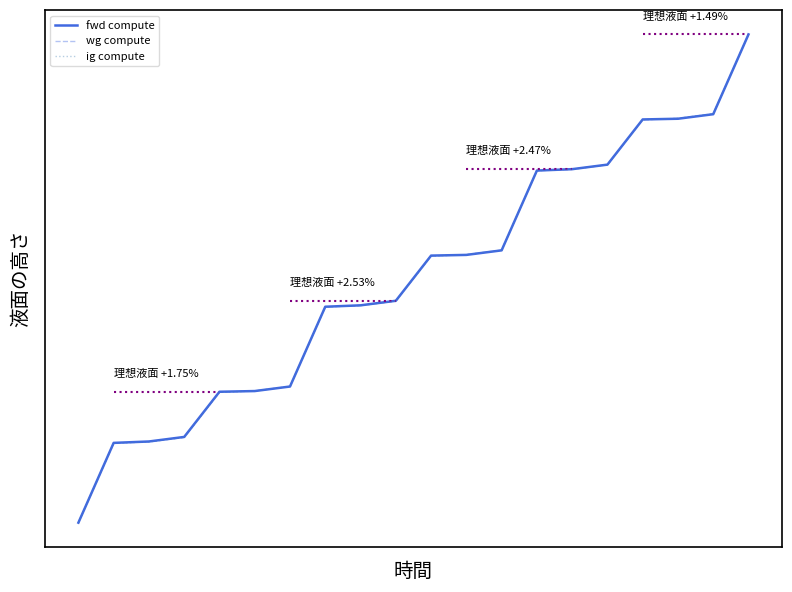

What is the sum of all ig compute values?

10.1